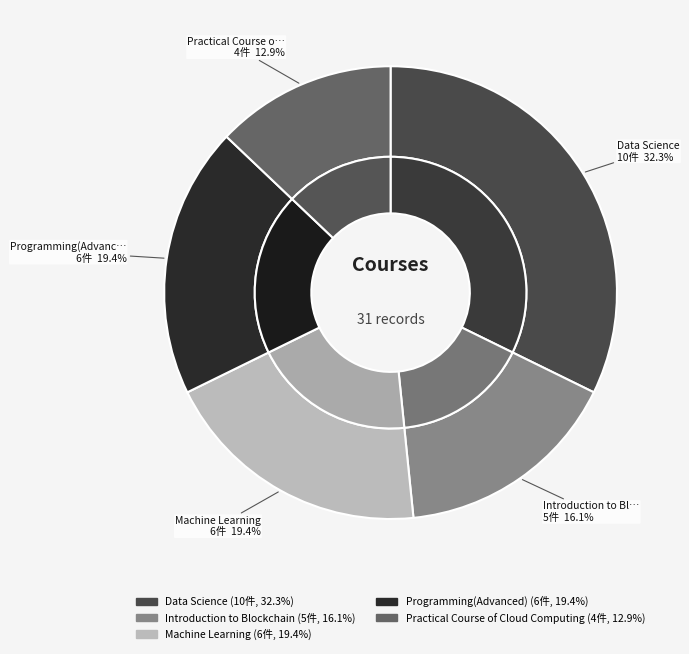

Which has a higher value, Machine Learning or Practical Course of Cloud Computing?

Machine Learning